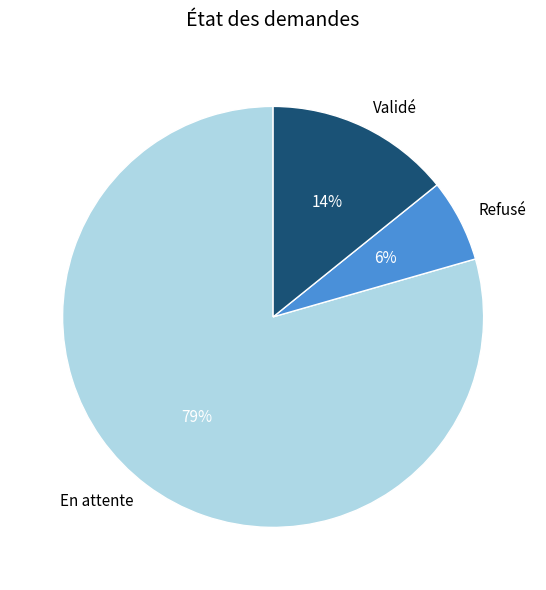

Approximately how many times larger is the value at En attente compared to Validé?

5.6